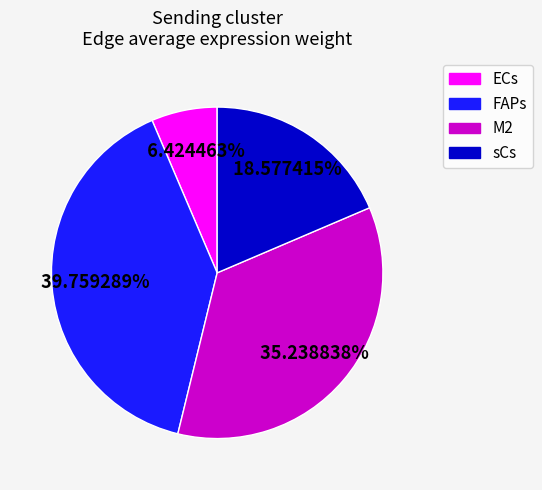

Between M2 and ECs, which is larger?

M2